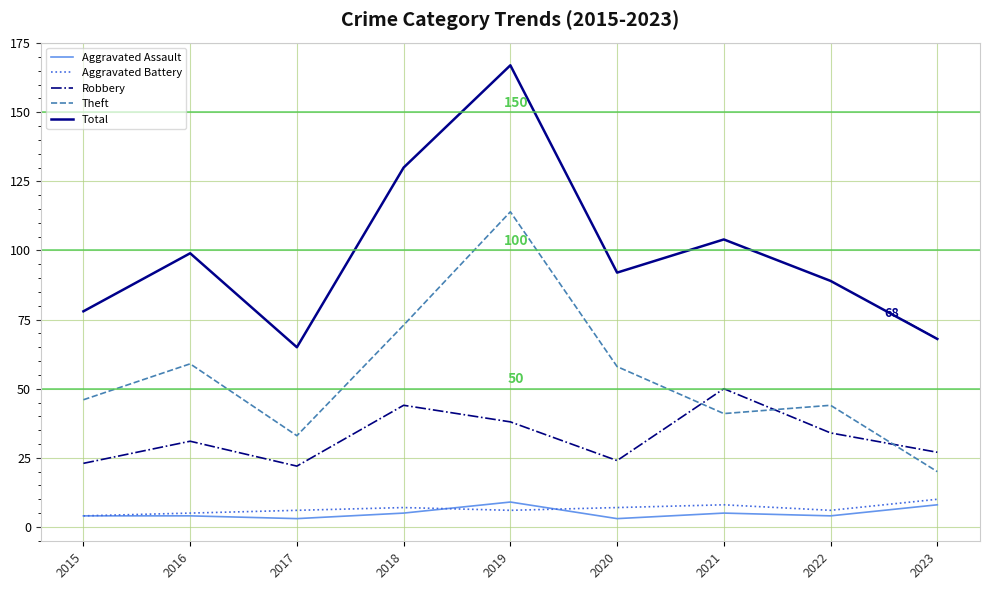

What is the difference between the highest and lowest values at 2018?

125